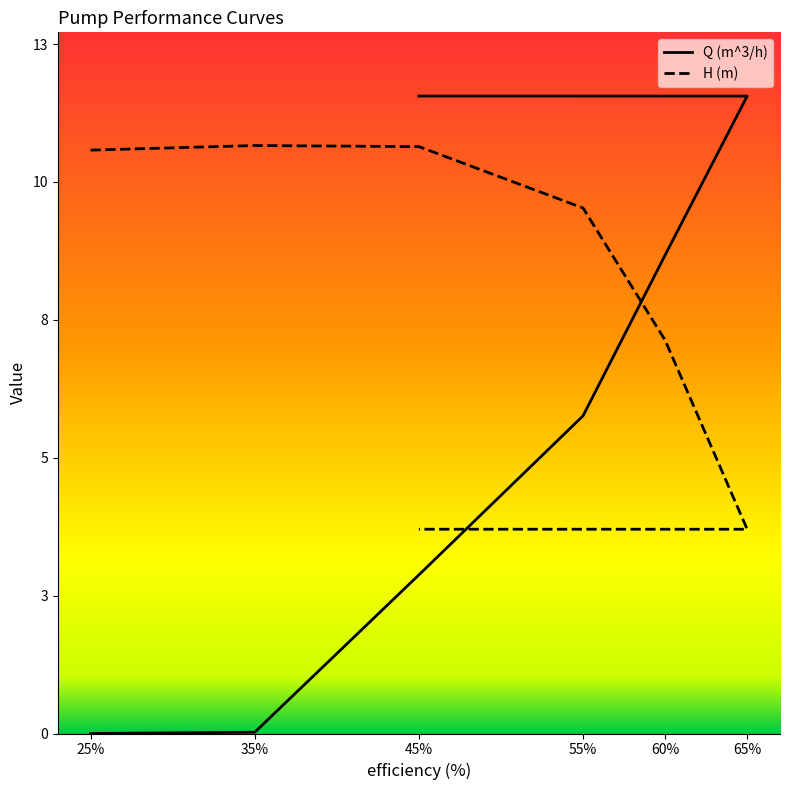

What are all the series names shown in the legend?

Q (m^3/h), H (m)